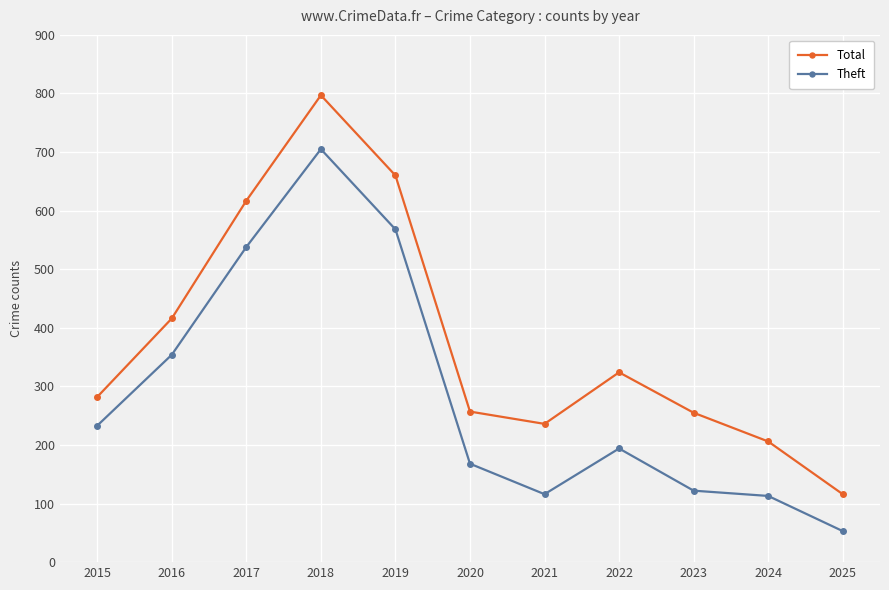

Which series has the widest spread of values?

Total